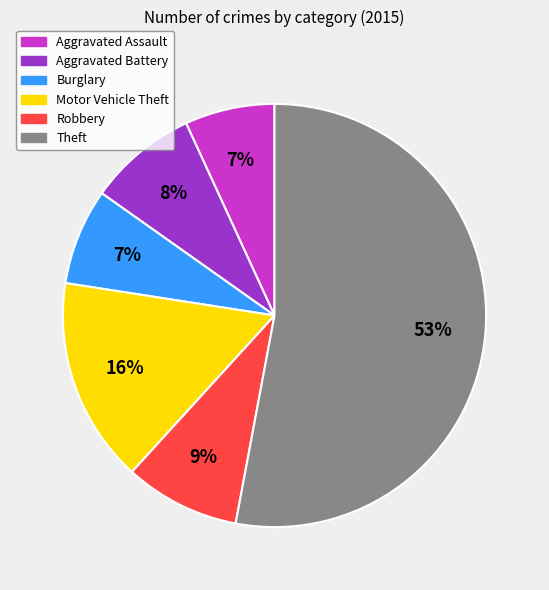

What is the ratio of the value at Robbery to the value at Aggravated Assault?

1.3